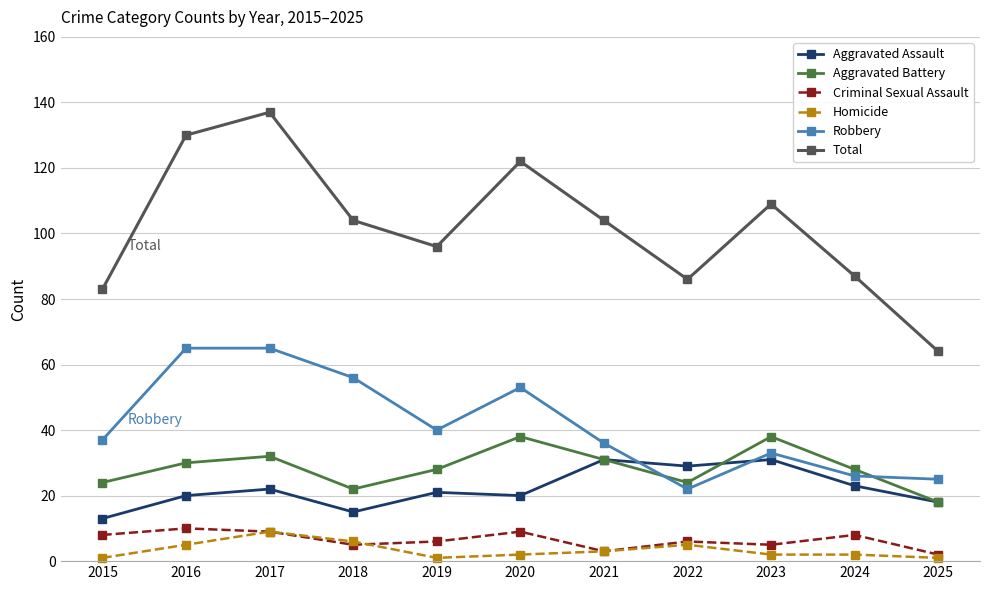

What is the maximum value for Aggravated Battery?

38